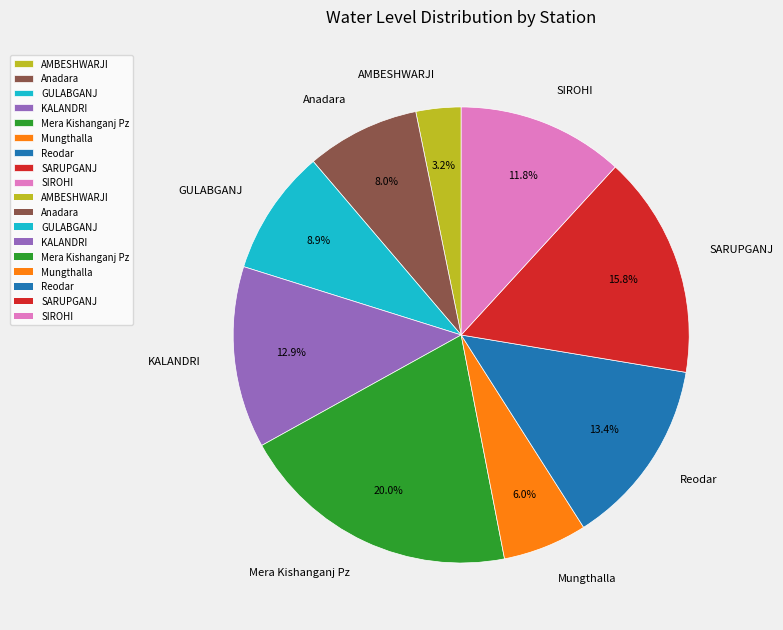

What is the largest slice in the pie chart?

Mera Kishanganj Pz